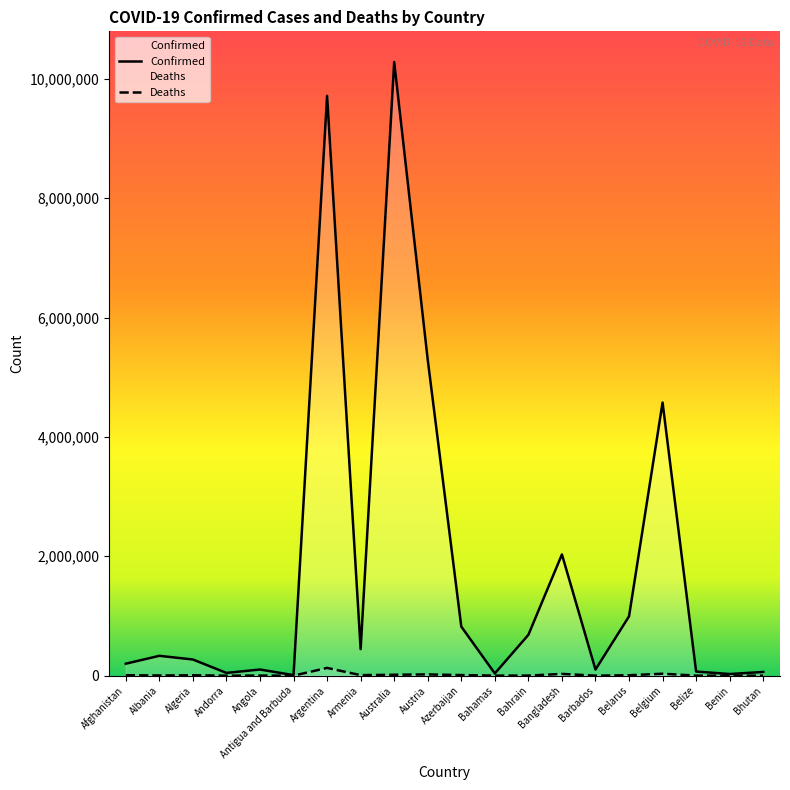

Does the chart have visible grid lines?

No